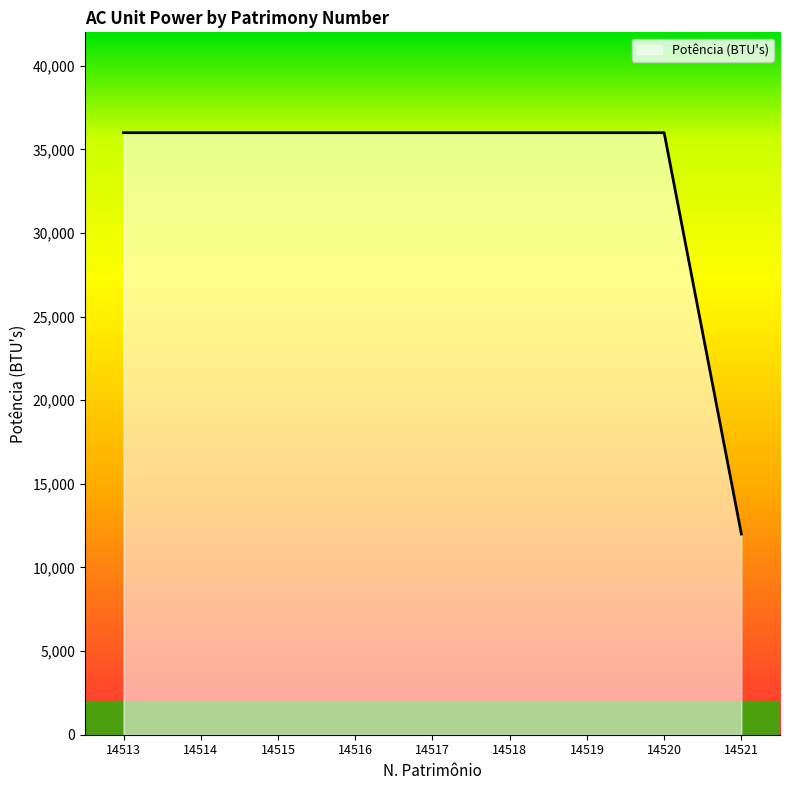

Reading left to right, transcribe all the data shown in this chart.

14513=36000	14514=36000	14515=36000	14516=36000	14517=36000	14518=36000	14519=36000	14520=36000	14521=12000